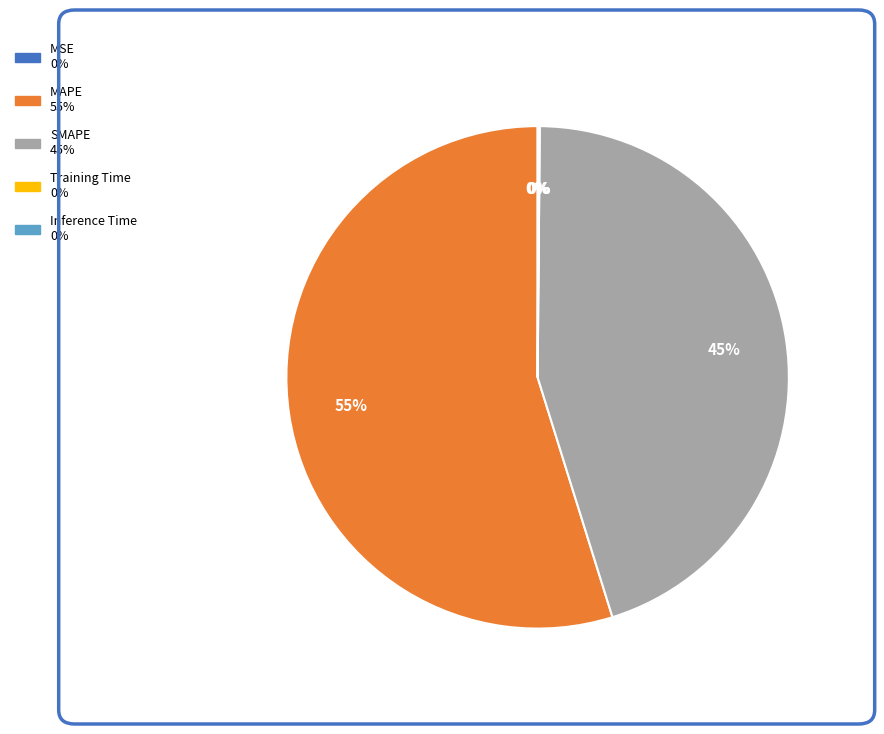

Do SMAPE and MAPE together represent more than half of the pie?

Yes